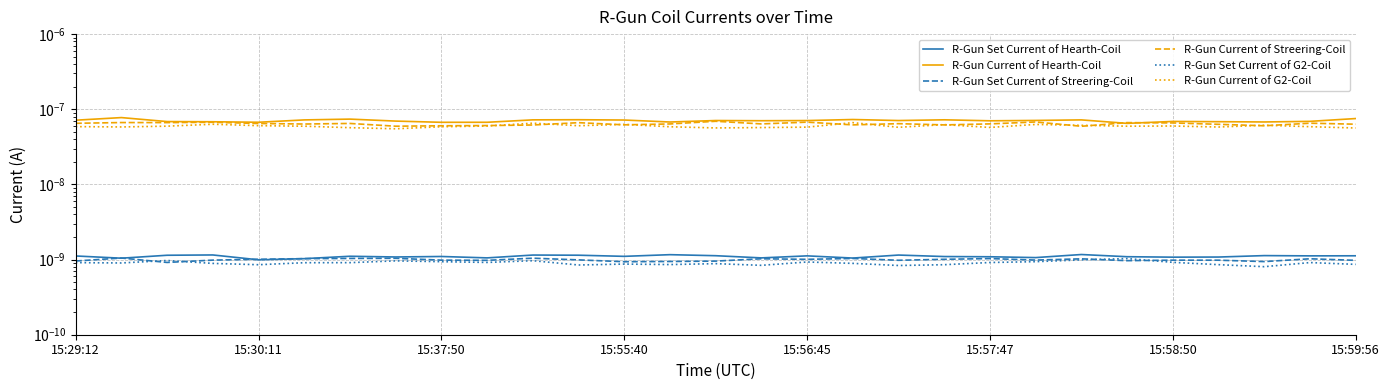

Is this an area chart (filled region under the line)?

No